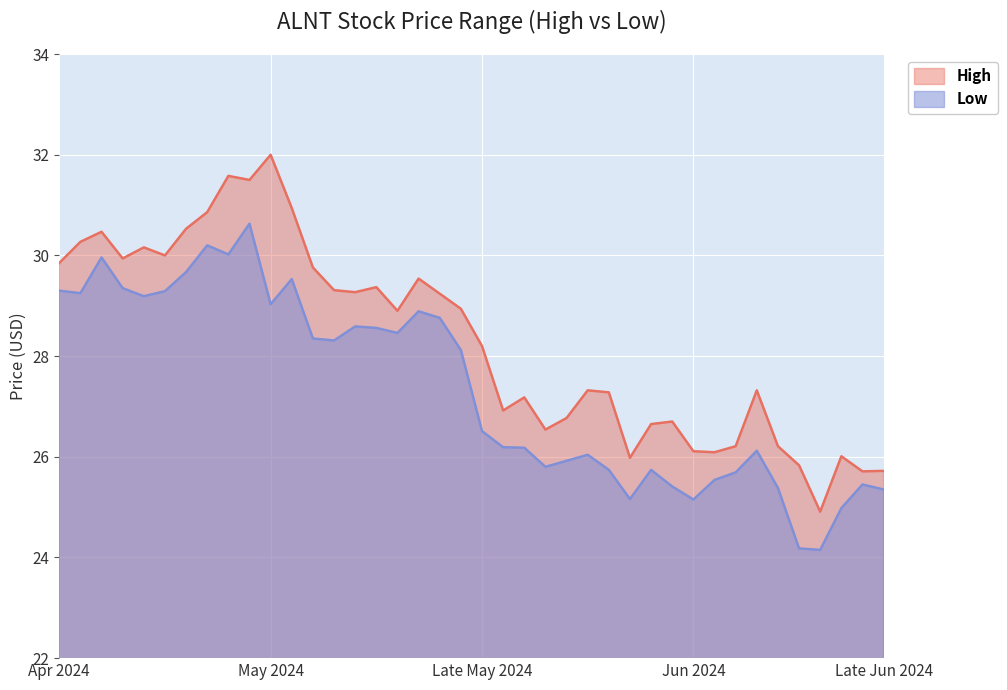

List the series in order of their overall mean, highest first.

High, Low